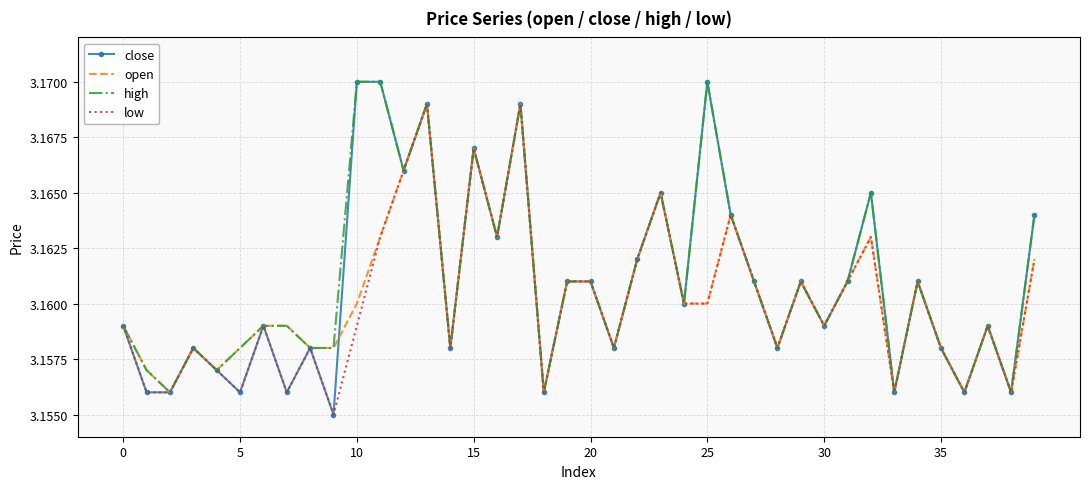

Which series has the largest range (max minus min)?

close